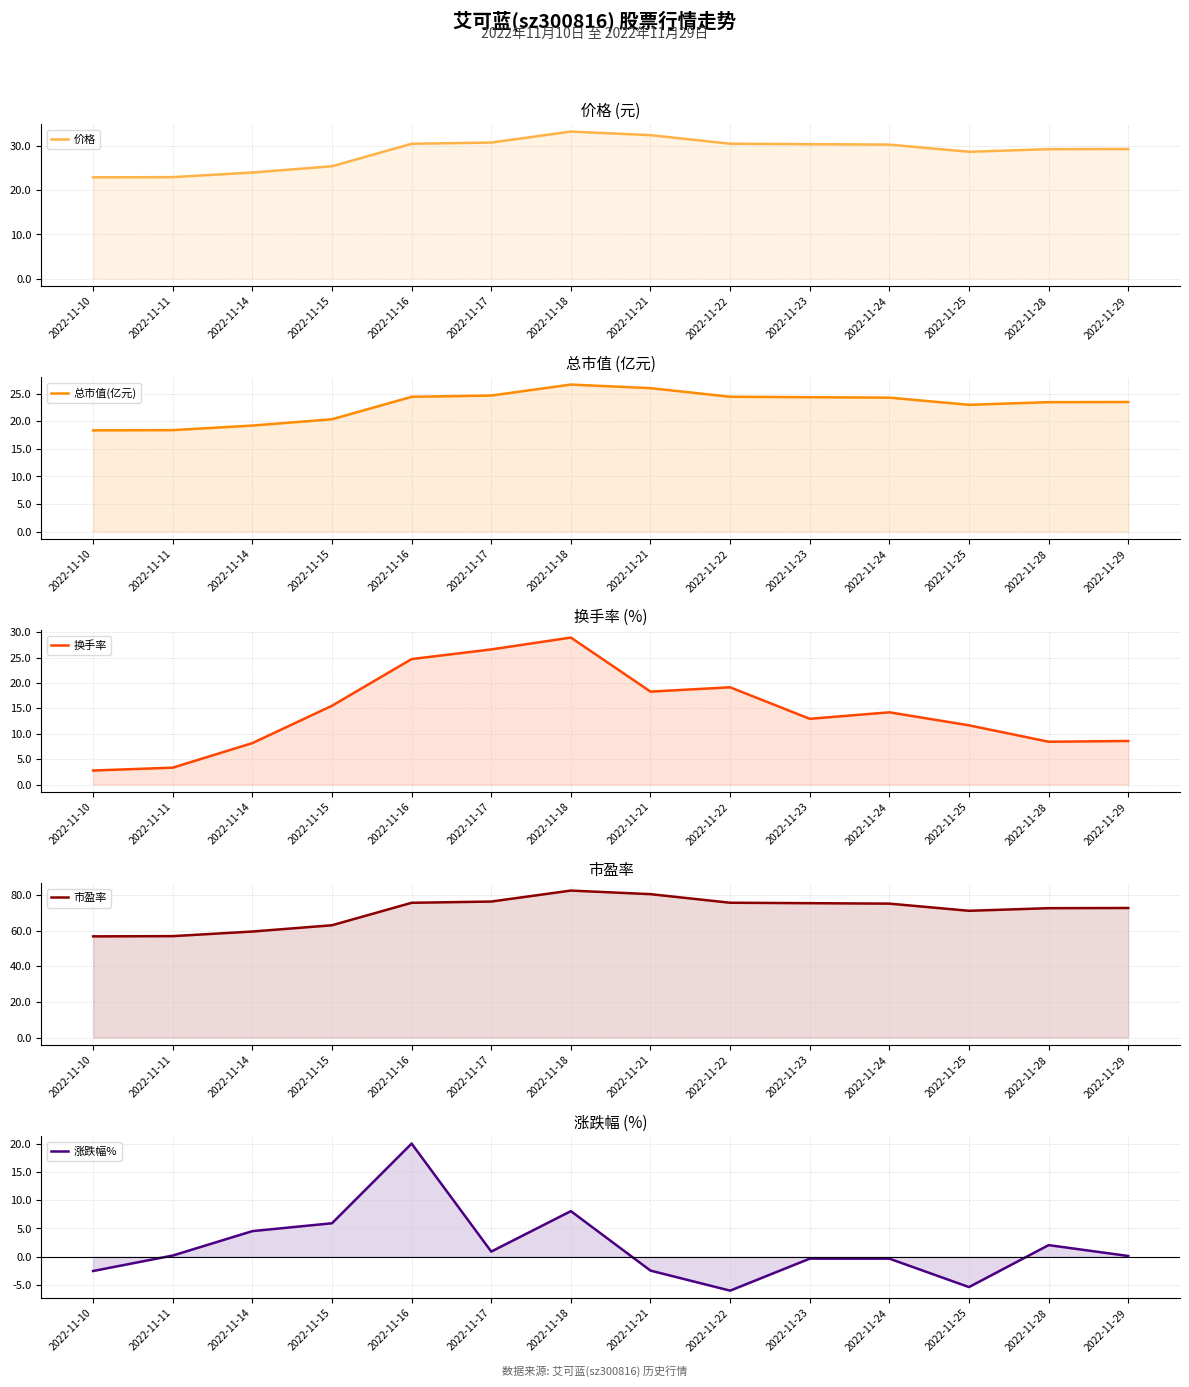

True or false: 涨跌幅% has more than 1 points higher than both neighbors.

True